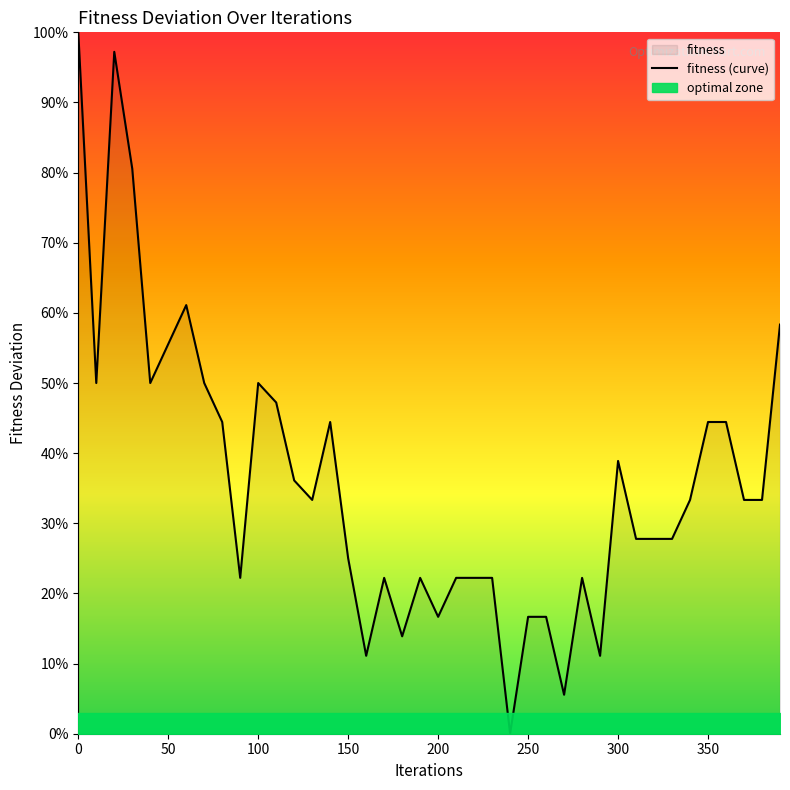

What is the value of the 17th point from the left?

0.1